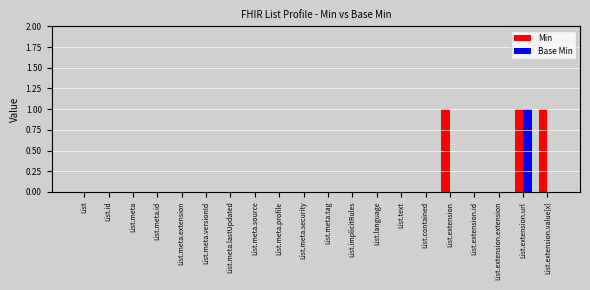

Reading left to right, transcribe all the data shown in this chart.

Min: 0	0	0	0	0	0	0	0	0	0	0	0	0	0	0	1	0	0	1	1
Base Min: 0	0	0	0	0	0	0	0	0	0	0	0	0	0	0	0	0	0	1	0